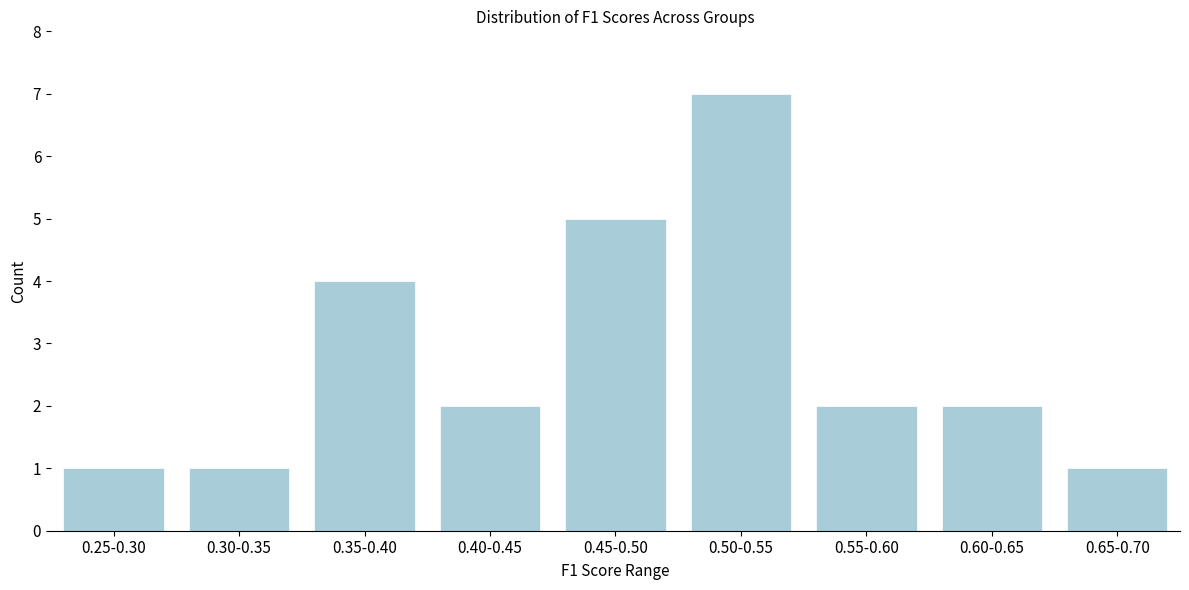

Reading left to right, transcribe all the data shown in this chart.

1	1	4	2	5	7	2	2	1